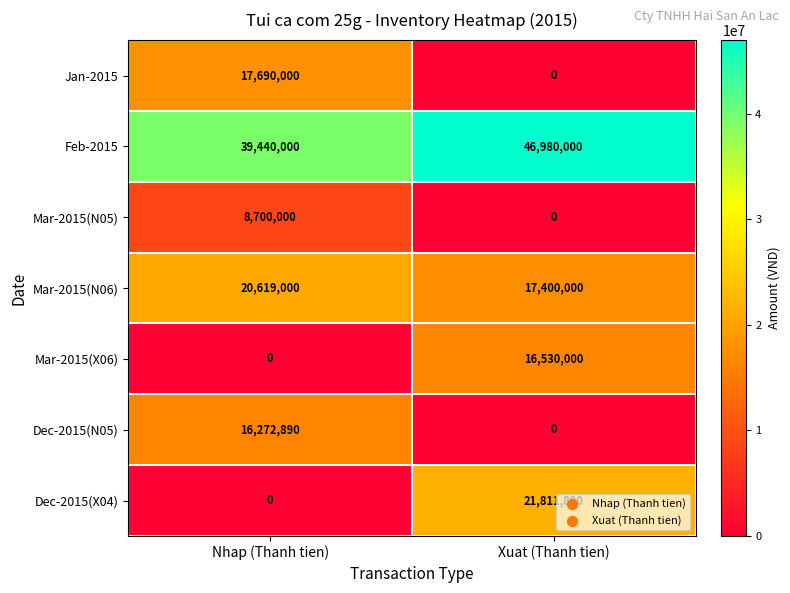

Which series changed the most between Nhap (Thanh tien) and Xuat (Thanh tien)?

Dec-2015(X04)